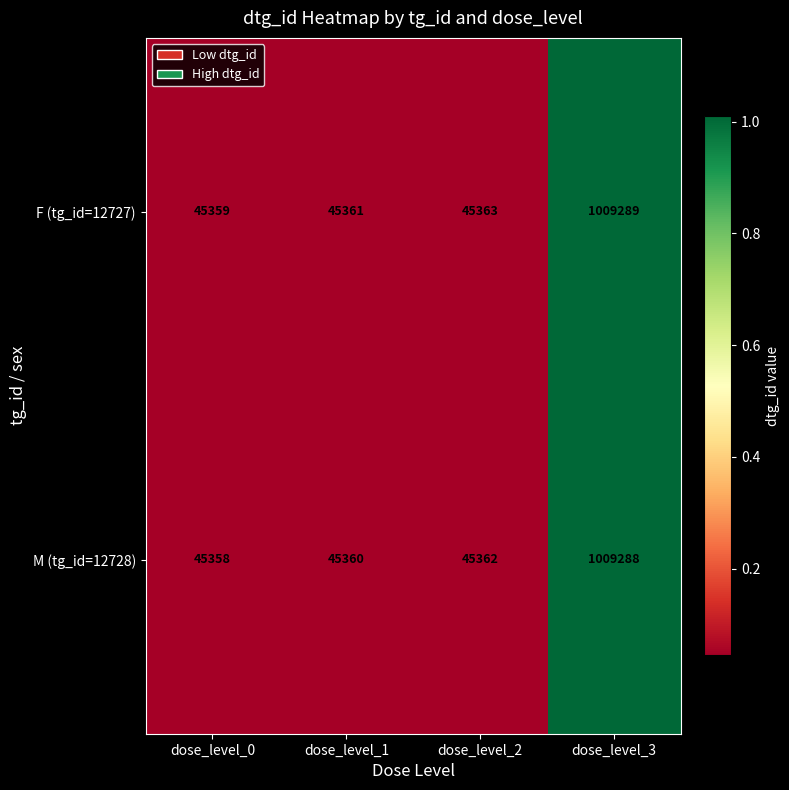

Is it true that F (tg_id=12727) equals 78884 at dose_level_2?

False